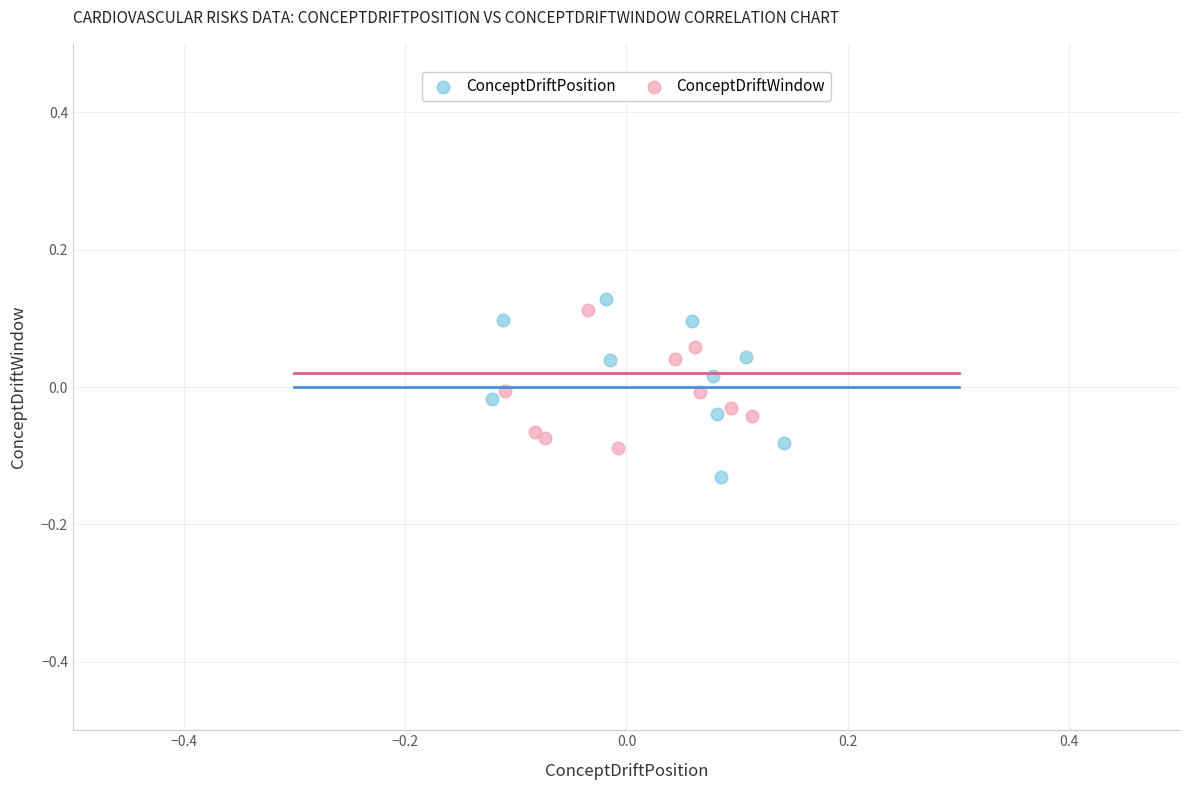

Which series reaches the minimum Y coordinate?

ConceptDriftPosition